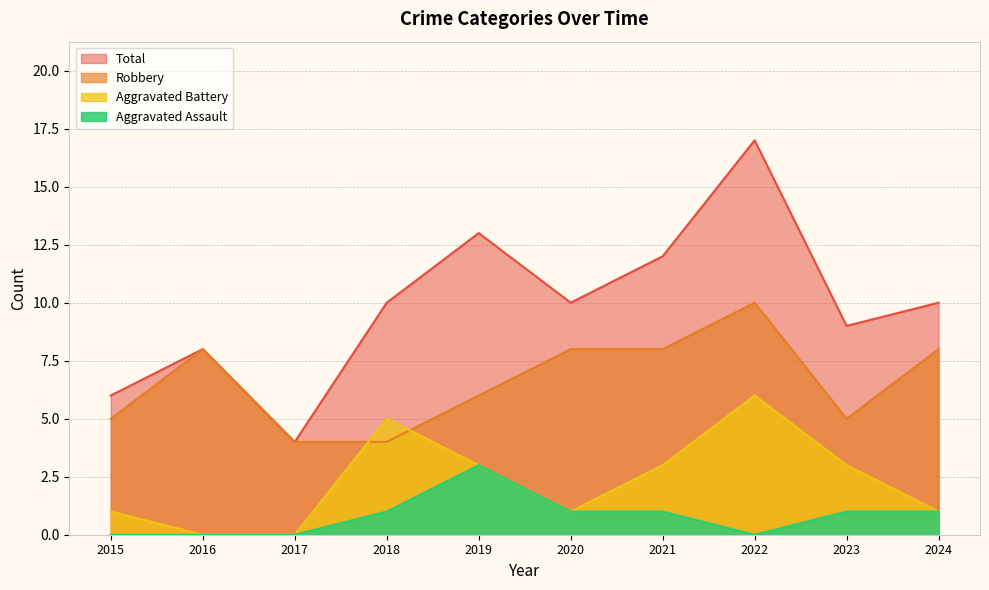

At 2023, list the series in order from largest to smallest.

Total, Robbery, Aggravated Battery, Aggravated Assault